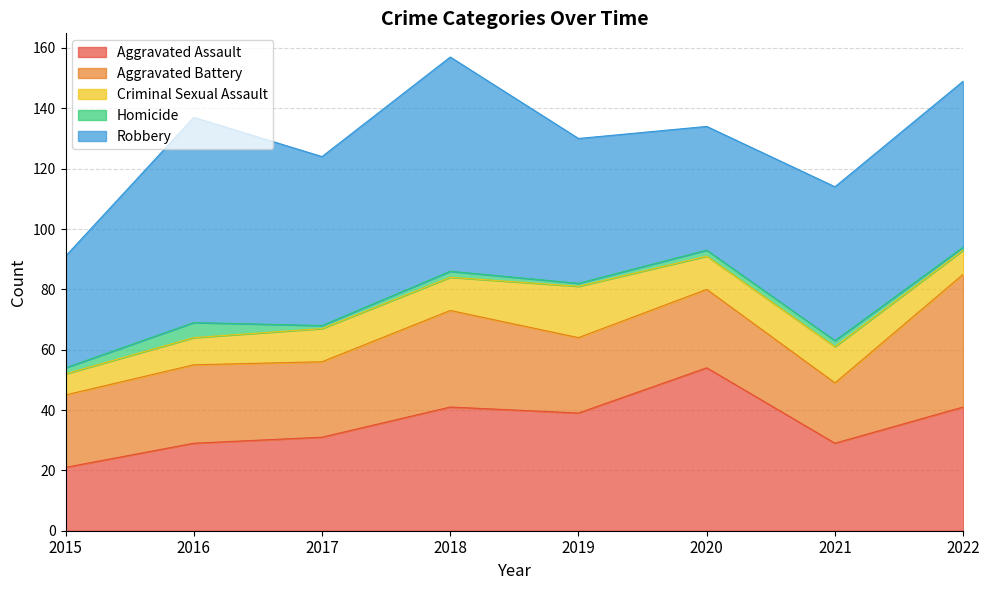

How many interior local valleys does the Homicide series have?

2